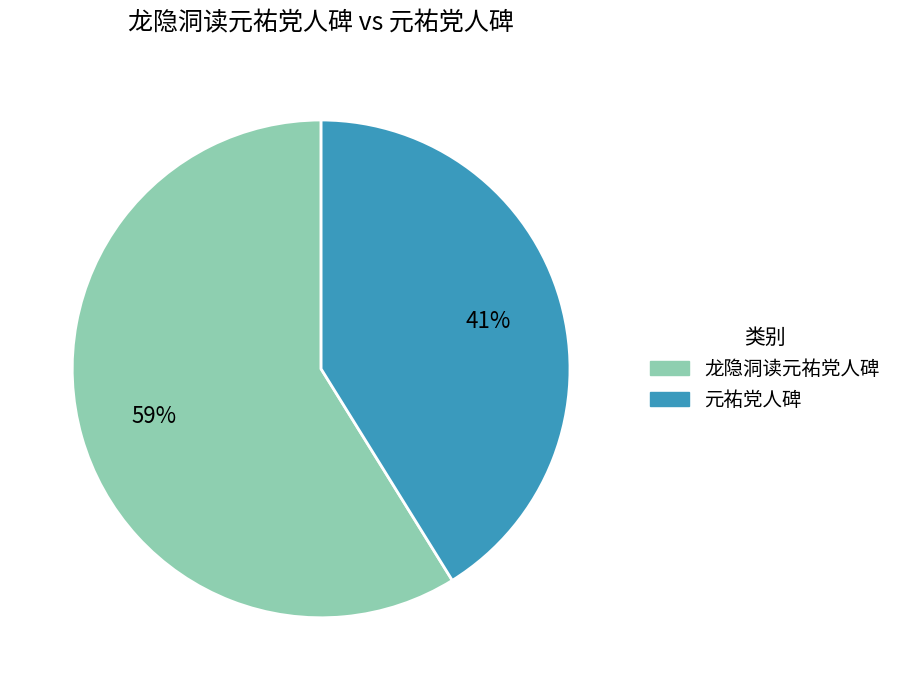

To the nearest percent, what portion does 元祐党人碑 represent?

41%